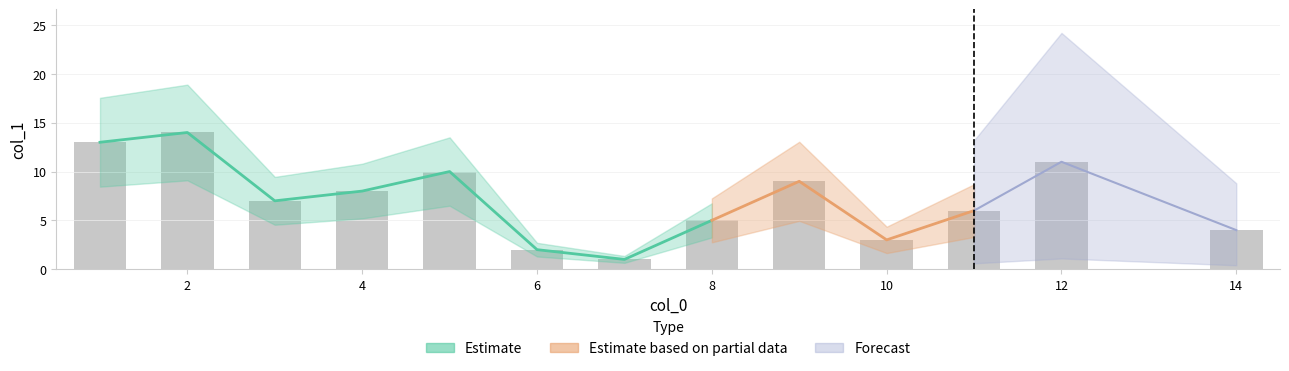

Are the bars horizontal?

No